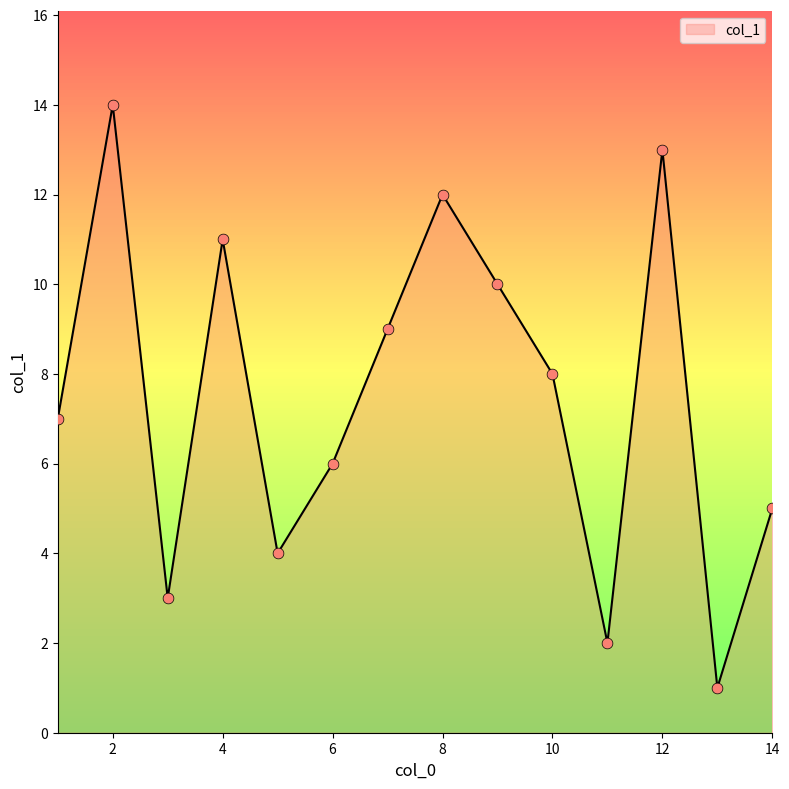

How many lines are shown in the chart?

1